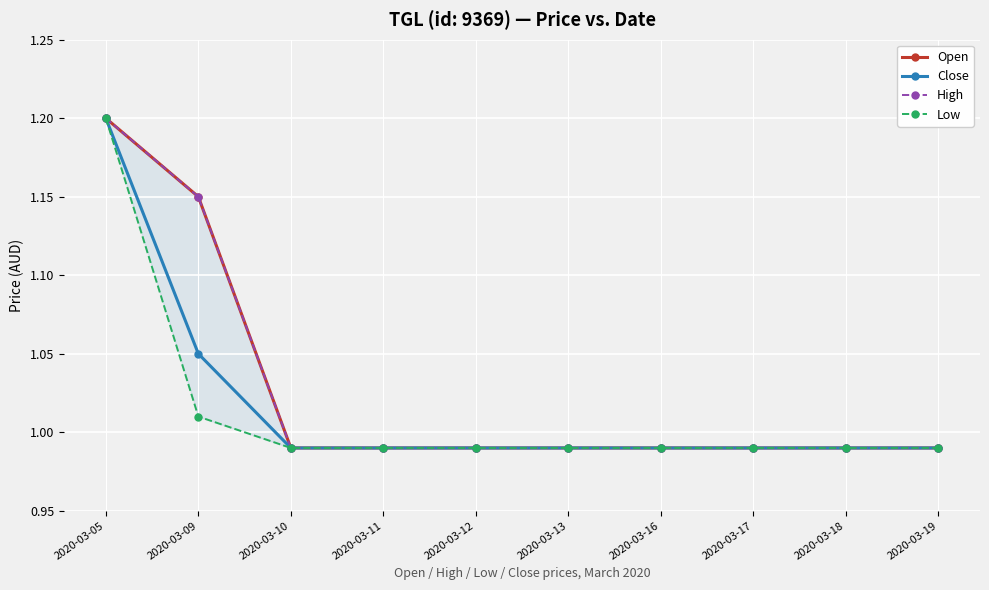

Which series has the largest total across all categories?

Open